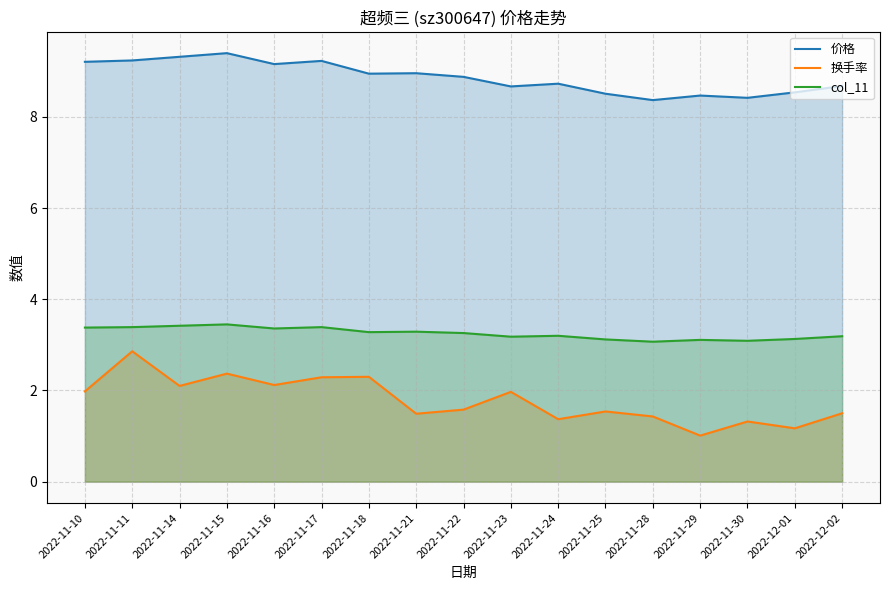

What is the difference between the highest and lowest values at 2022-11-10?

7.2